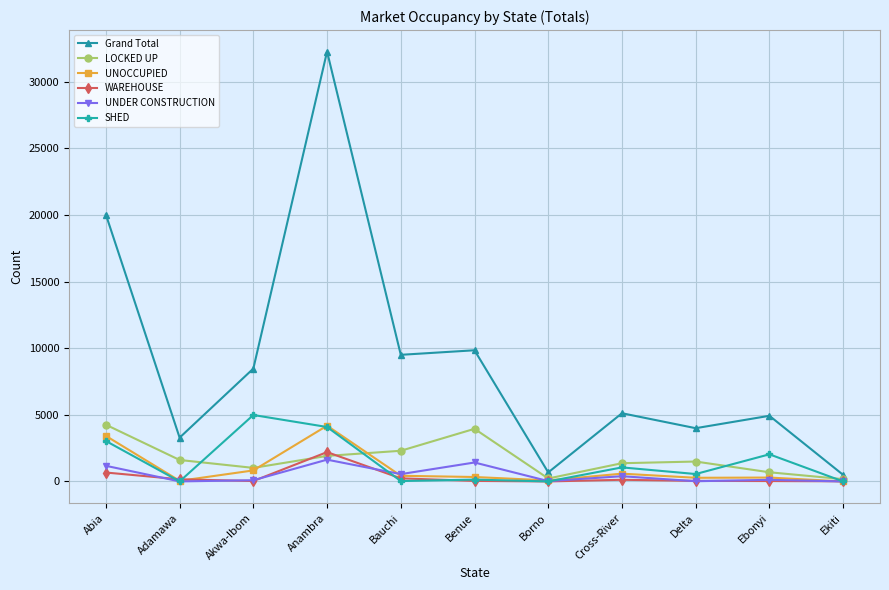

Where is the first local maximum for UNOCCUPIED?

Anambra